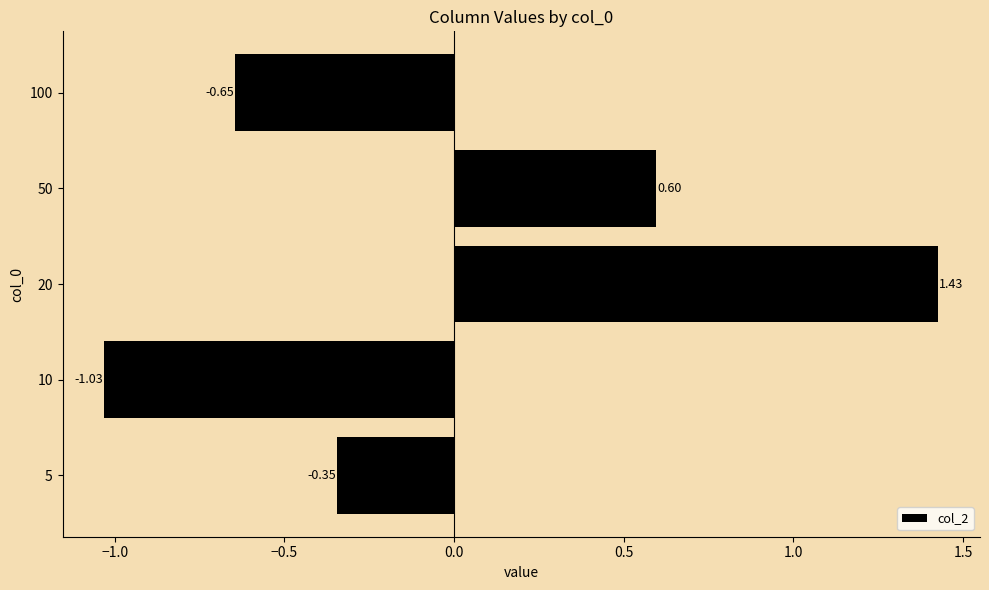

Rank the categories by value from lowest to highest.

10, 100, 5, 50, 20